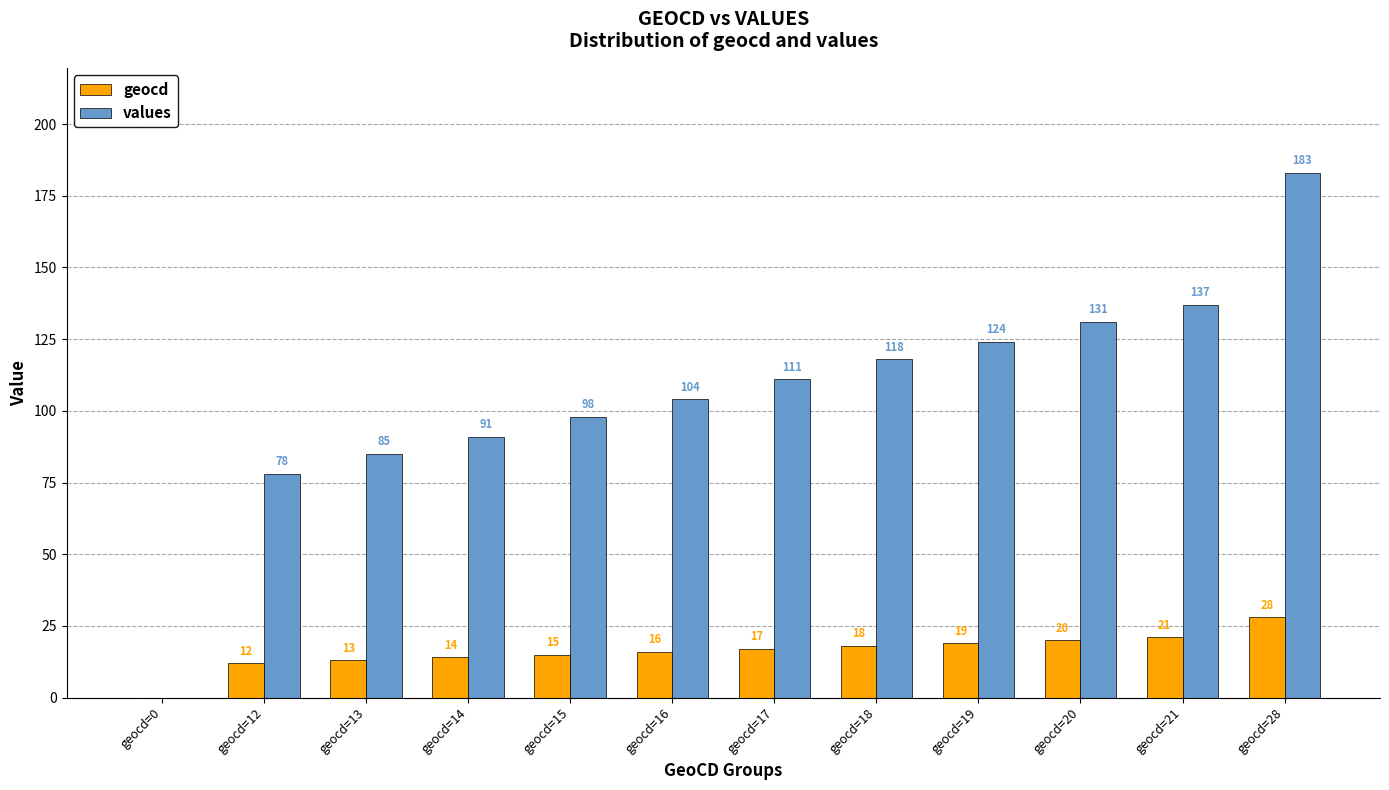

How many positive values does the values series have?

11